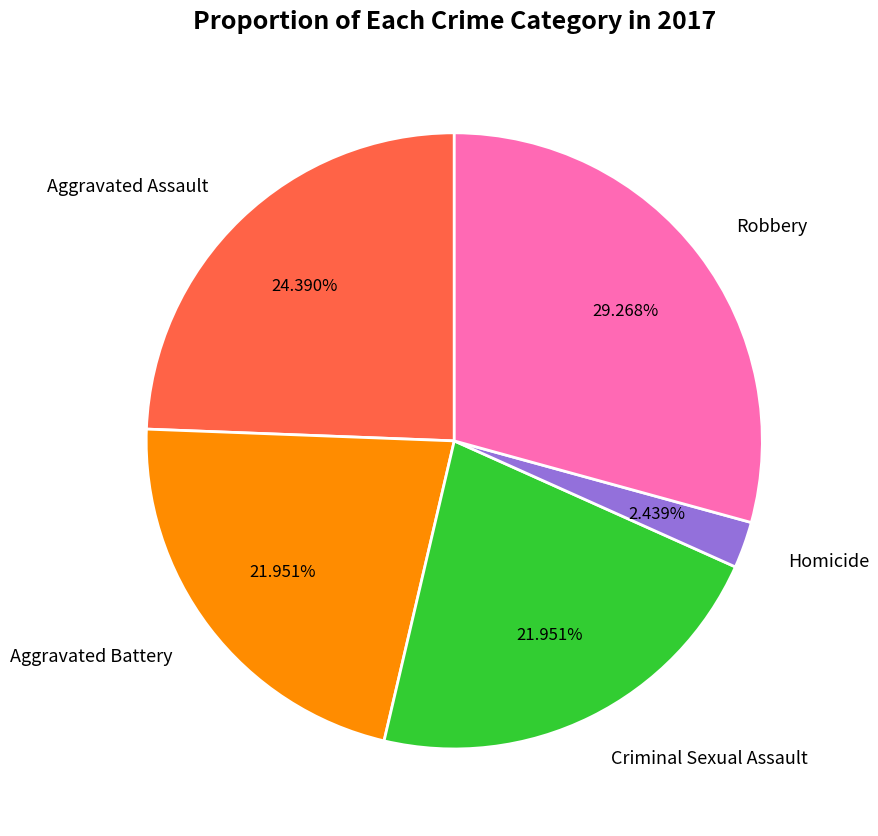

Is there a majority slice in this chart?

No